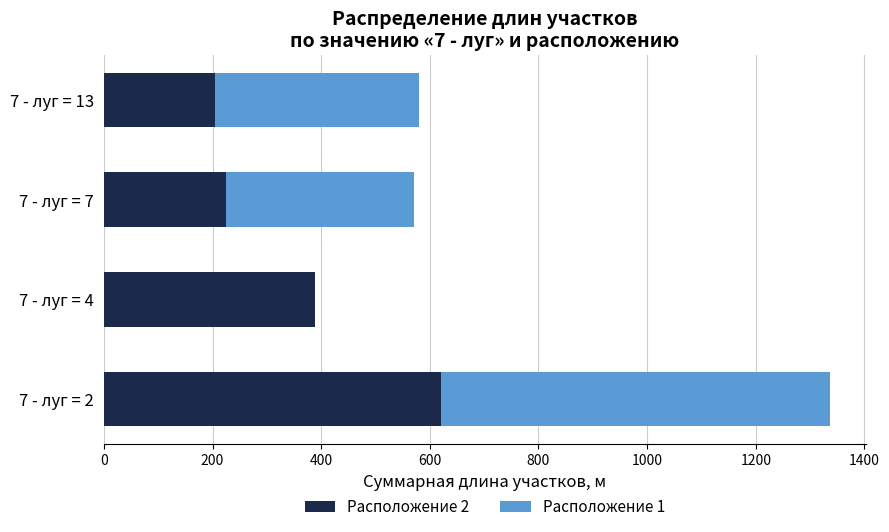

At which category is the sum across all series the highest?

7 - луг = 2